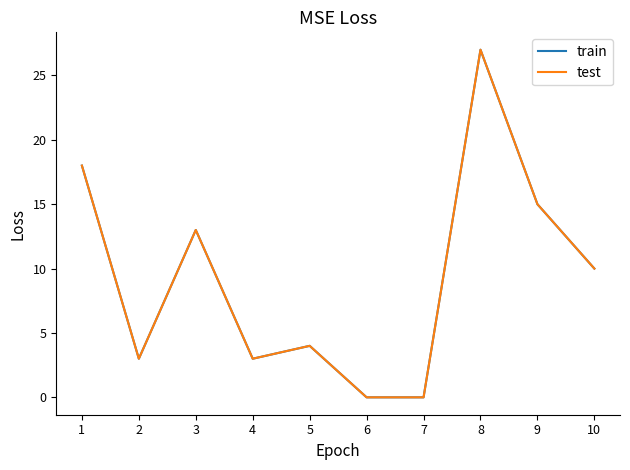

True or false: train has a value of 10 at 10.

True